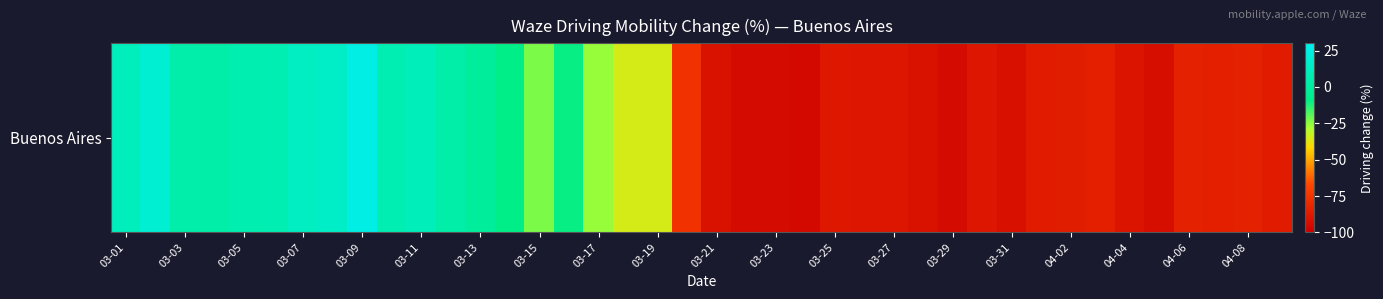

Read the value at 03-05.

6